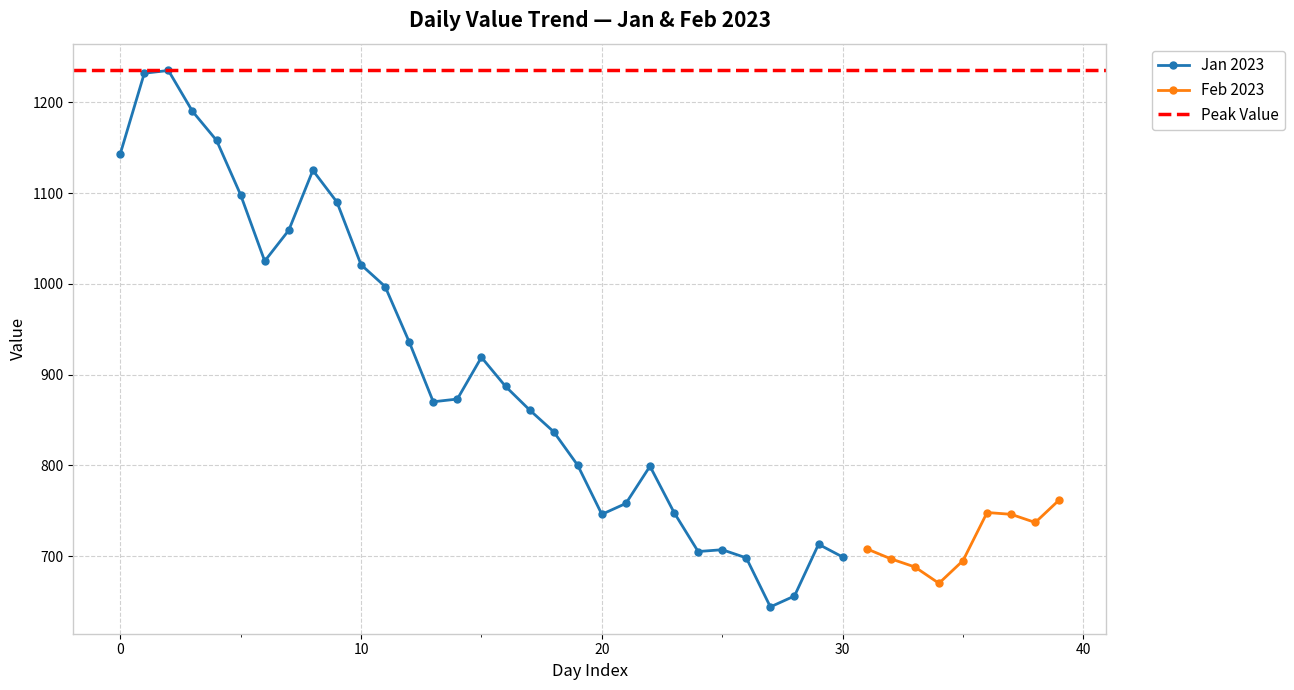

How many values are below 873?

15